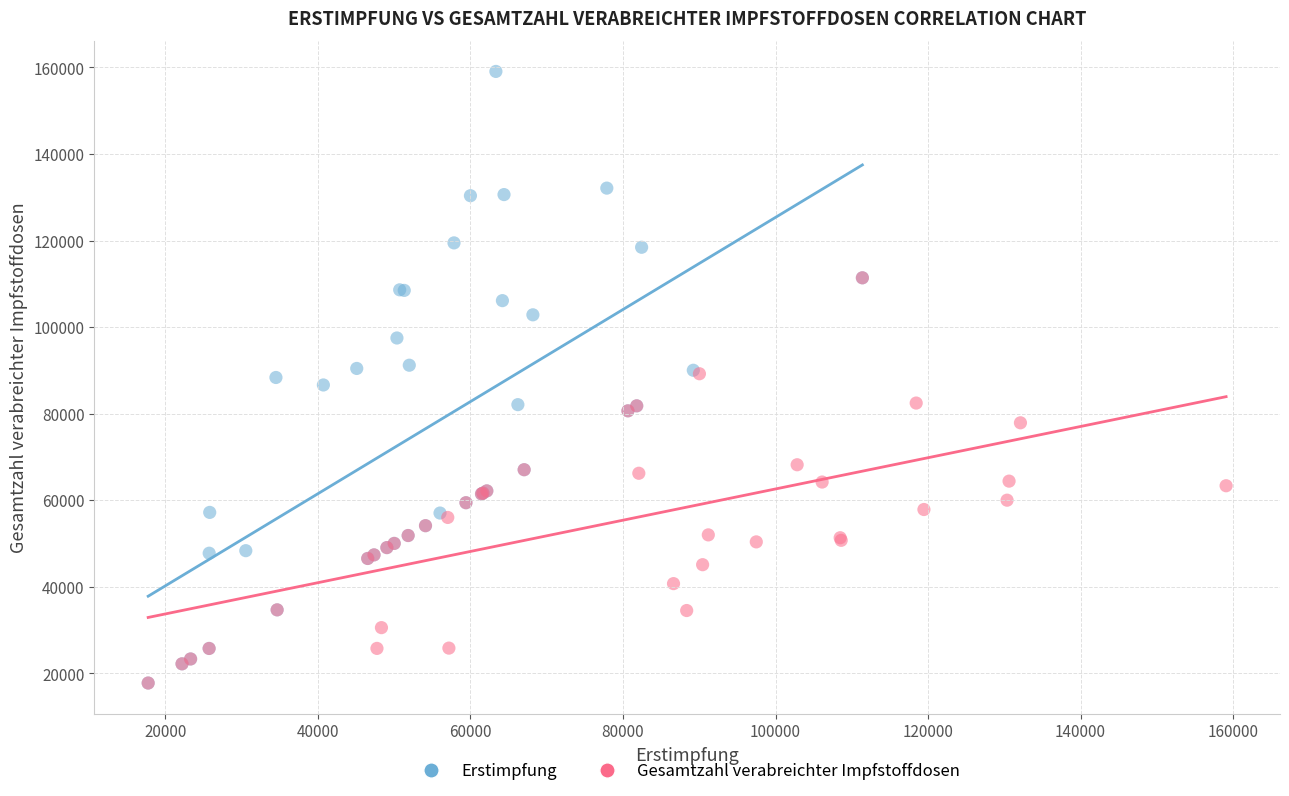

Which series has the largest Y range (max minus min)?

Erstimpfung